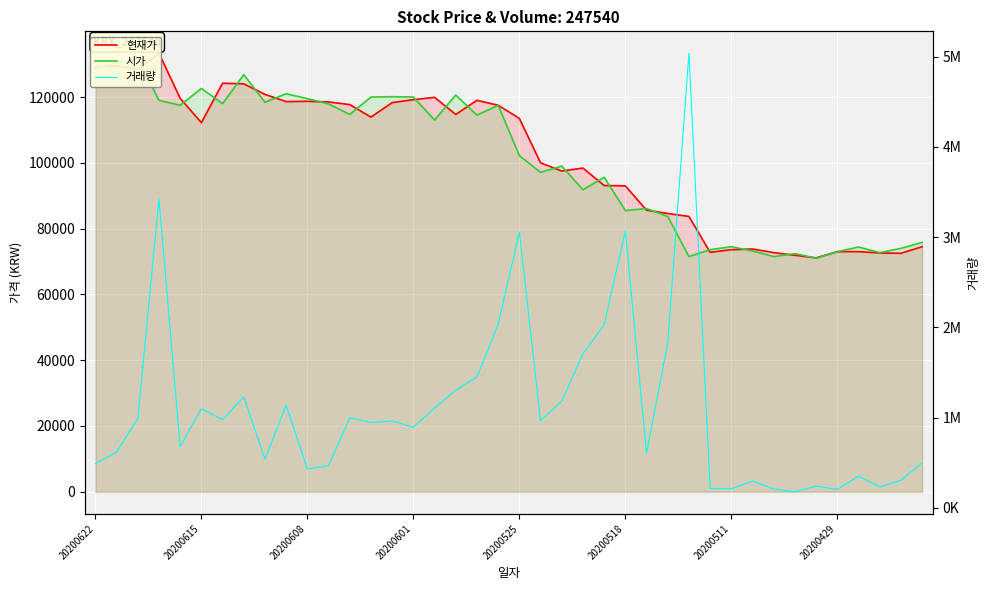

At how many categories does at least one series exceed 1330928?

9